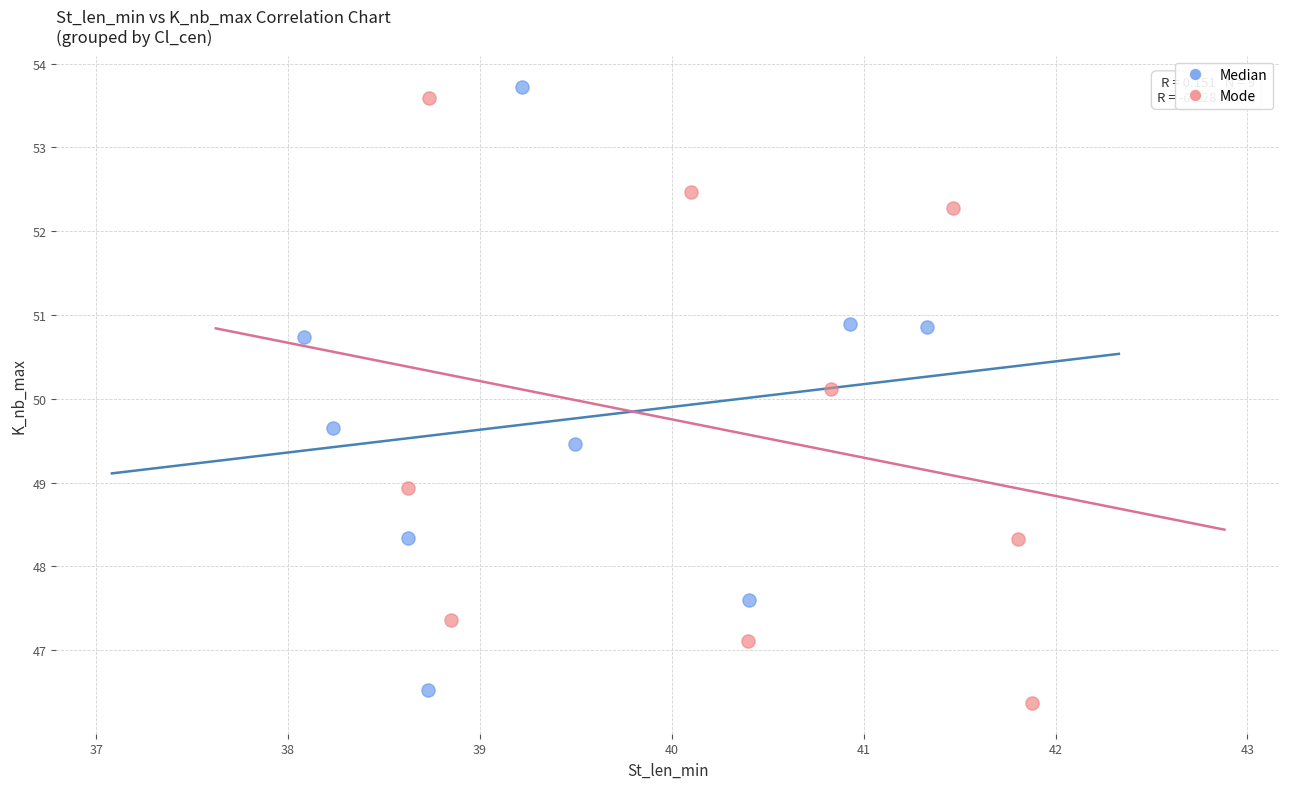

Which series reaches the minimum Y coordinate?

Mode